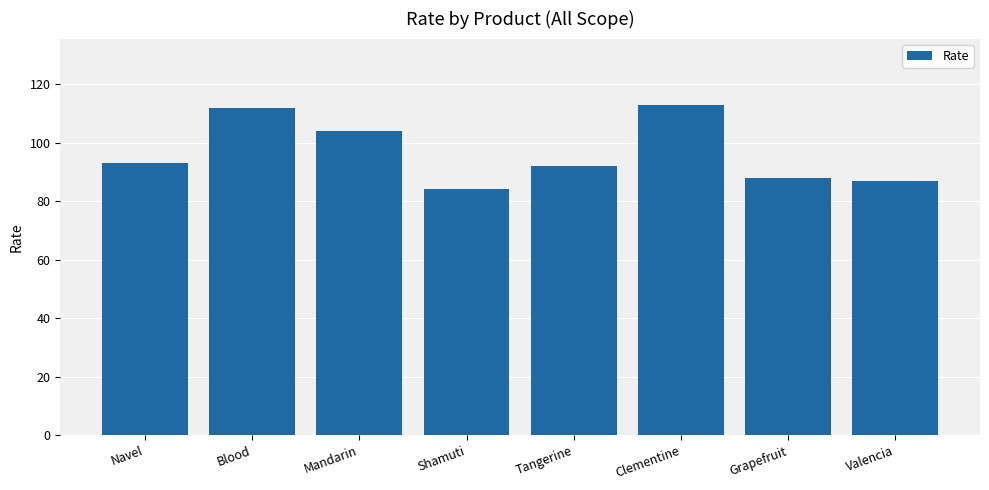

Does the chart contain stacked bars?

No